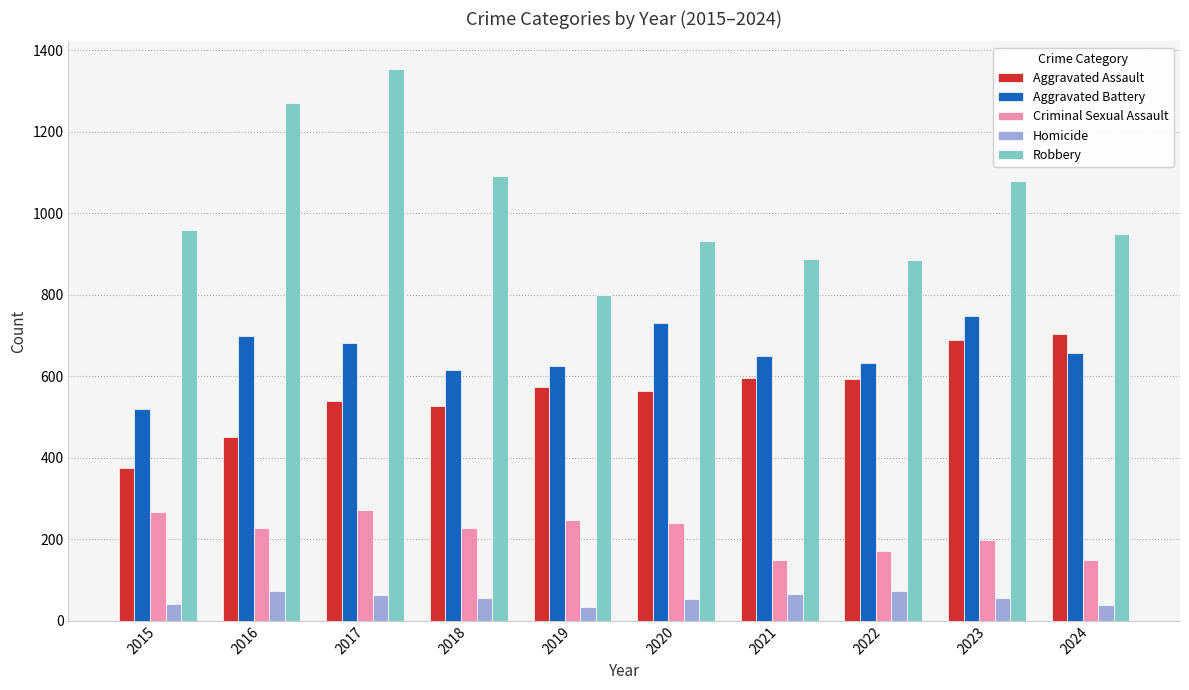

Rank the series at 2023 from lowest to highest value.

Homicide, Criminal Sexual Assault, Aggravated Assault, Aggravated Battery, Robbery